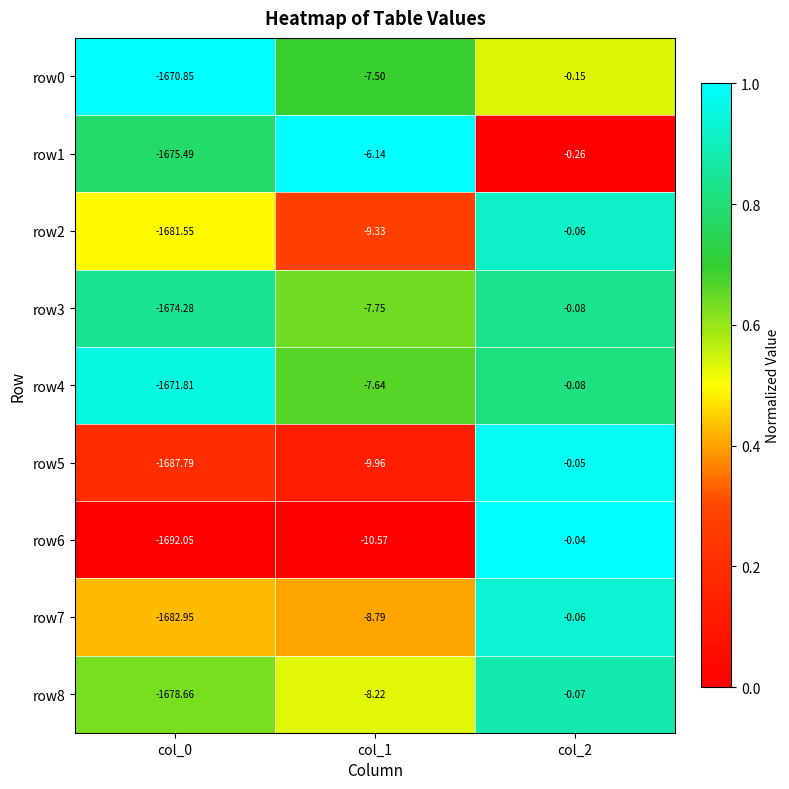

At which category is the sum across all series the highest?

col_2